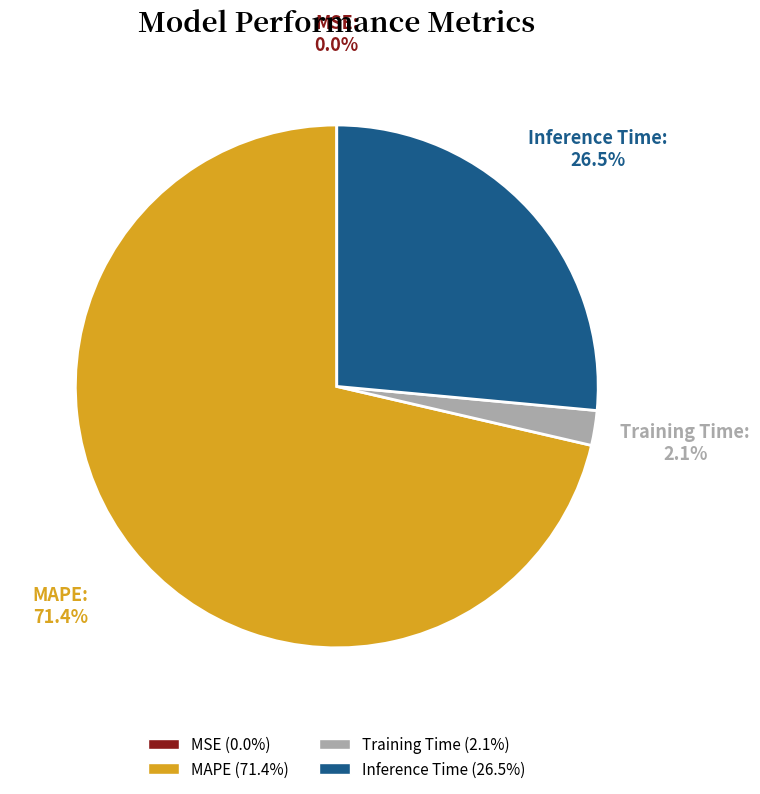

Is there any slice that represents more than half of the pie?

Yes